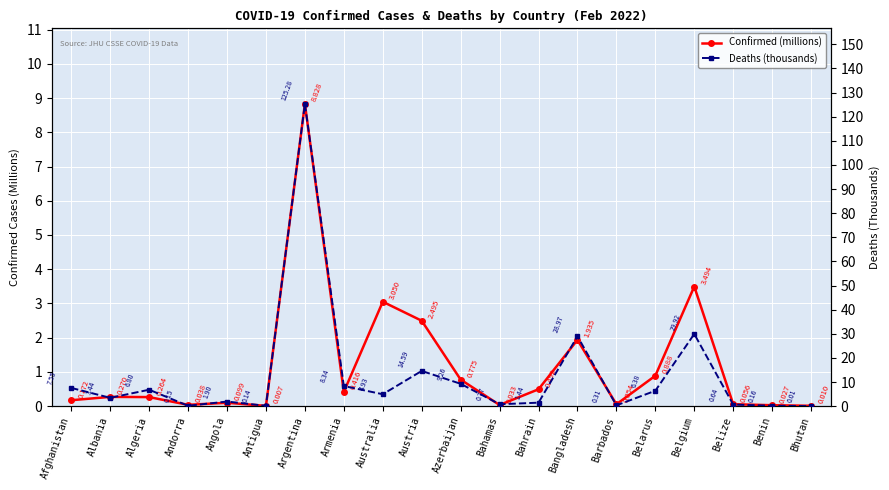

The Deaths (thousands) series shows 0.1 at Andorra. True or false?

False